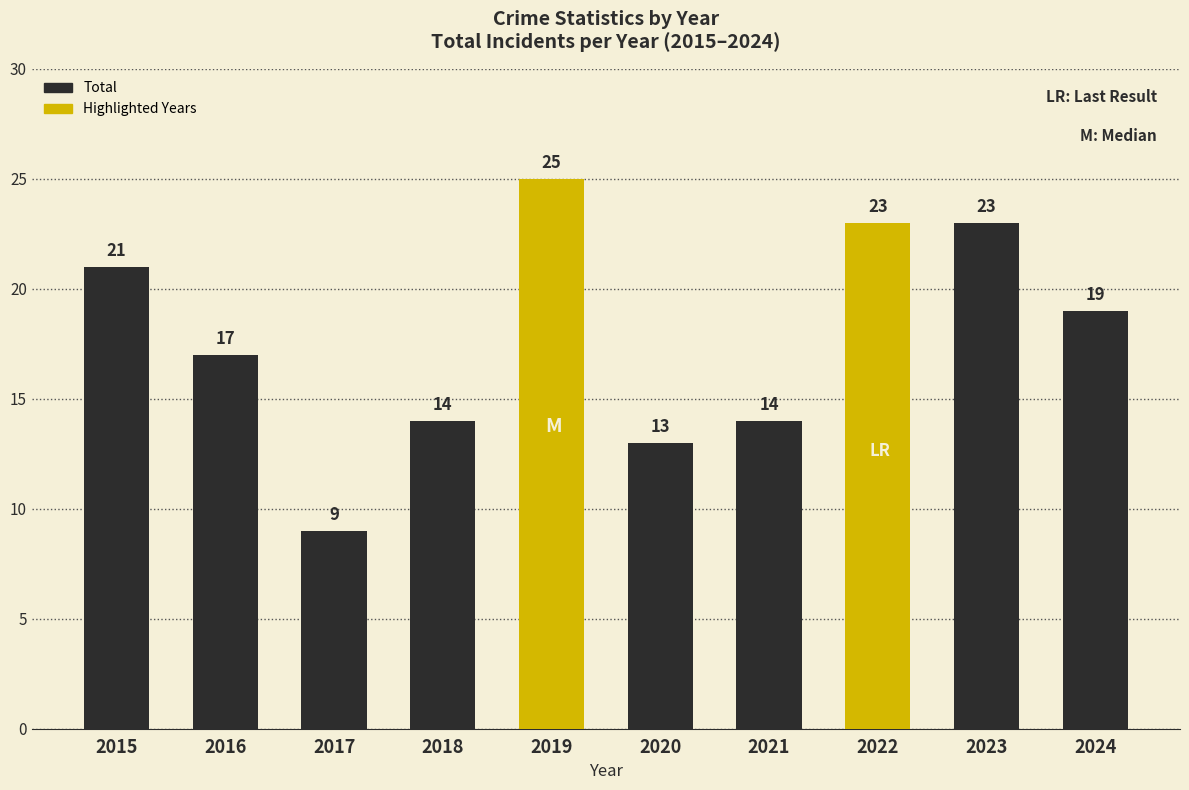

What is the average value?

18